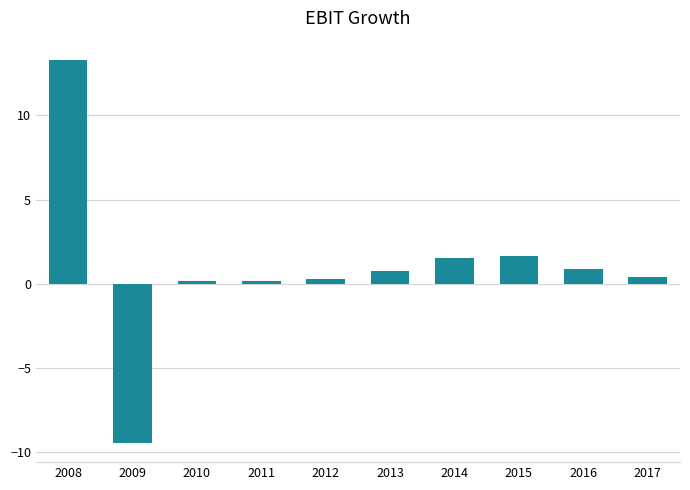

The chart shows a value of 0.3 at 2012. True or false?

True